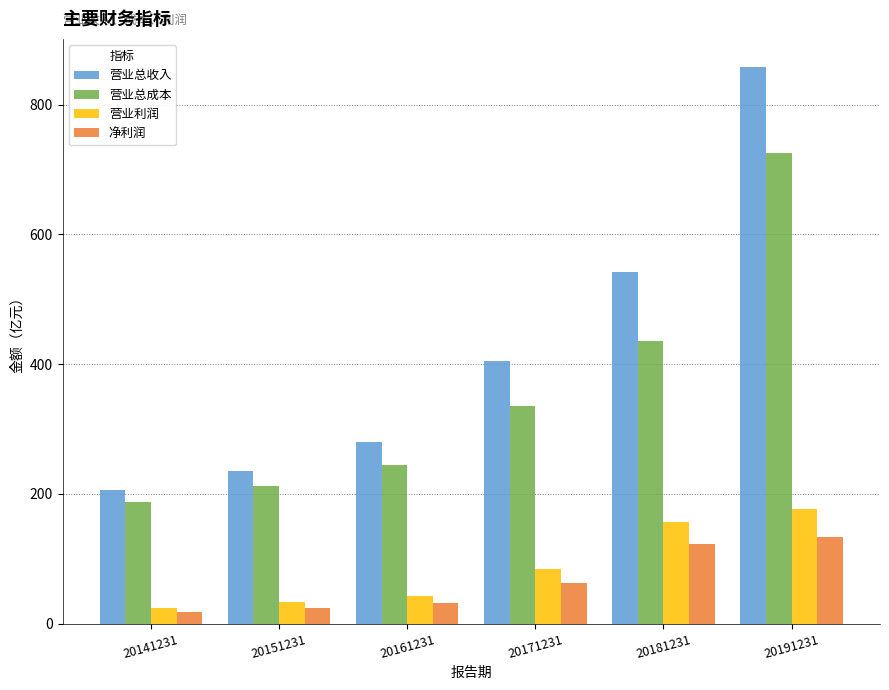

True or false: 营业总成本 has a value of 326.1 at 20141231.

False